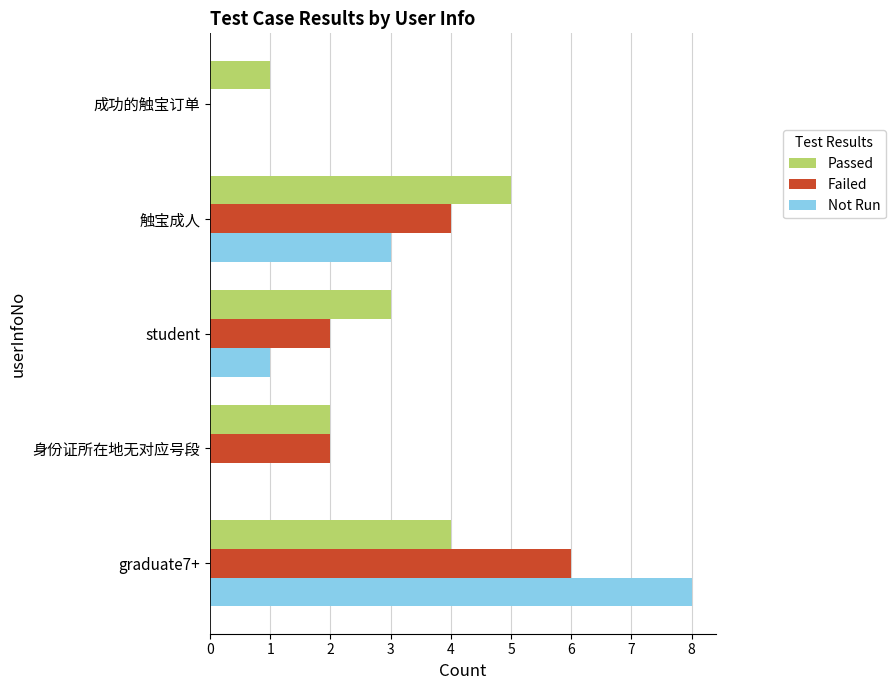

How many distinct data groups are displayed?

3